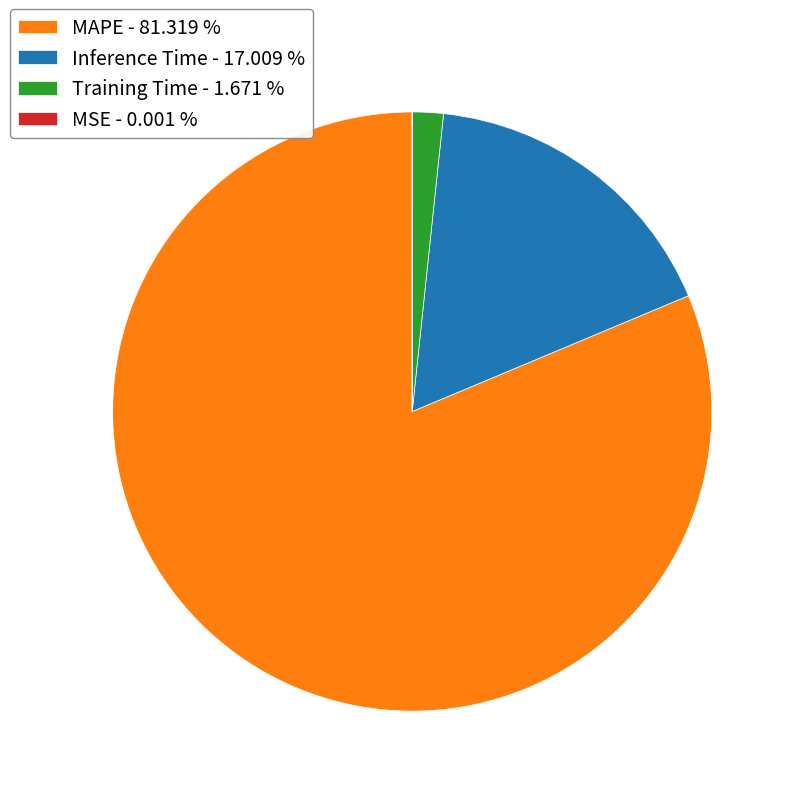

The MAPE slice represents 91% of the pie. True or false?

False